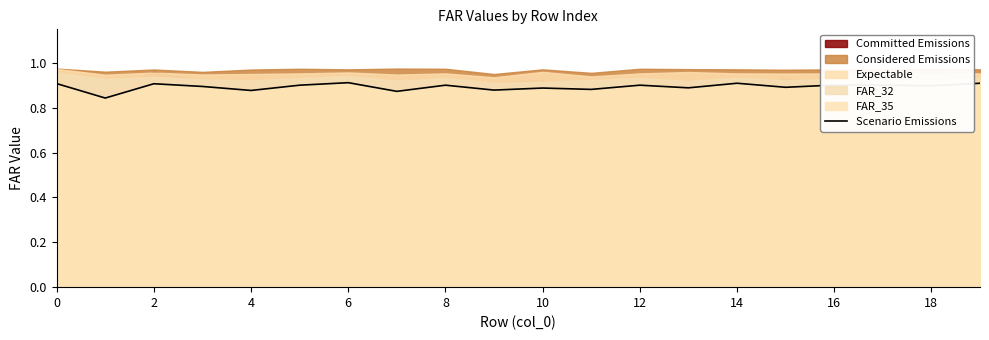

How many interior local valleys (lower than both neighbors) does the data have?

8